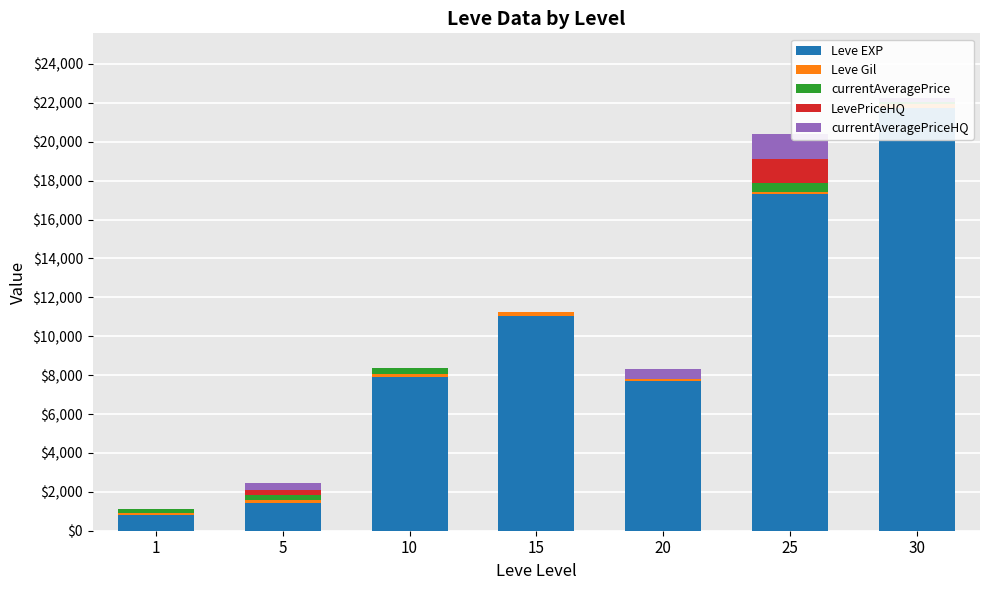

The value of LevePriceHQ at 20 is 0. True or false?

True